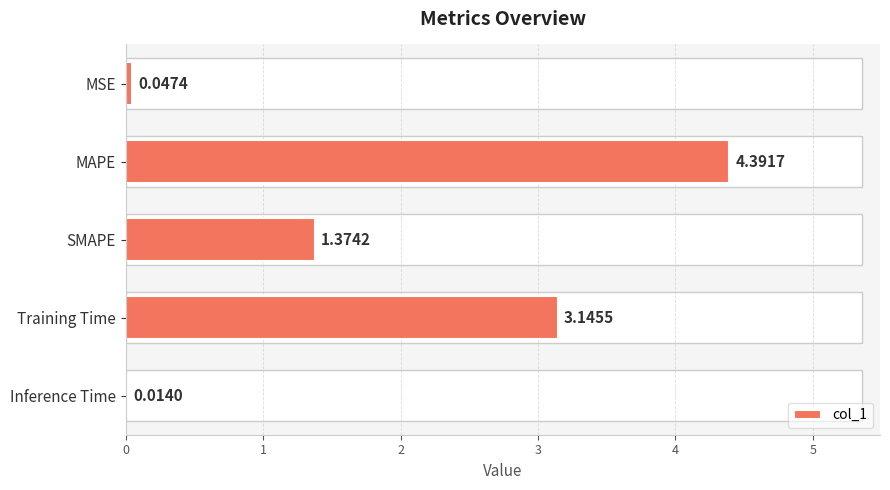

Between Training Time and MSE, which is larger?

Training Time